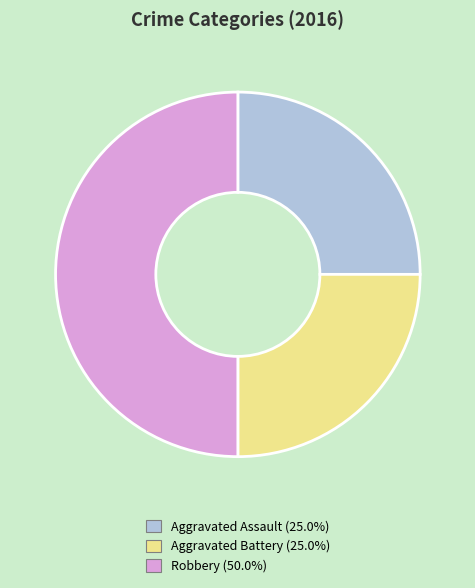

Is Aggravated Battery (25.0%) the majority of the pie?

No